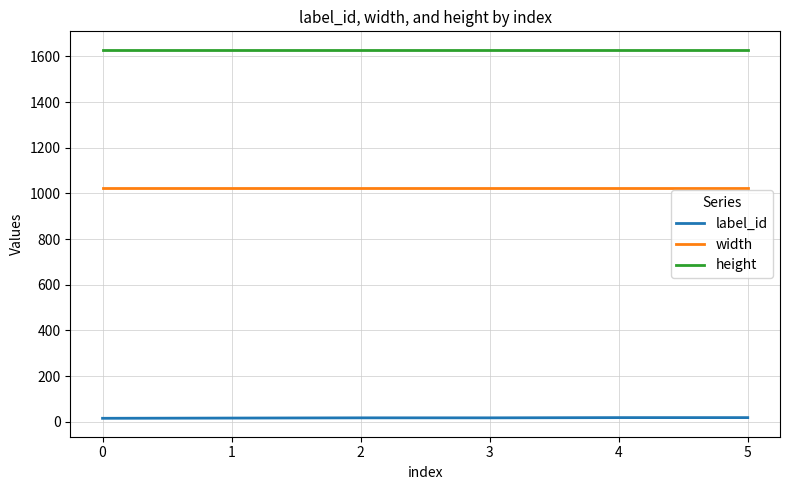

What are all the series names shown in the legend?

label_id, width, height